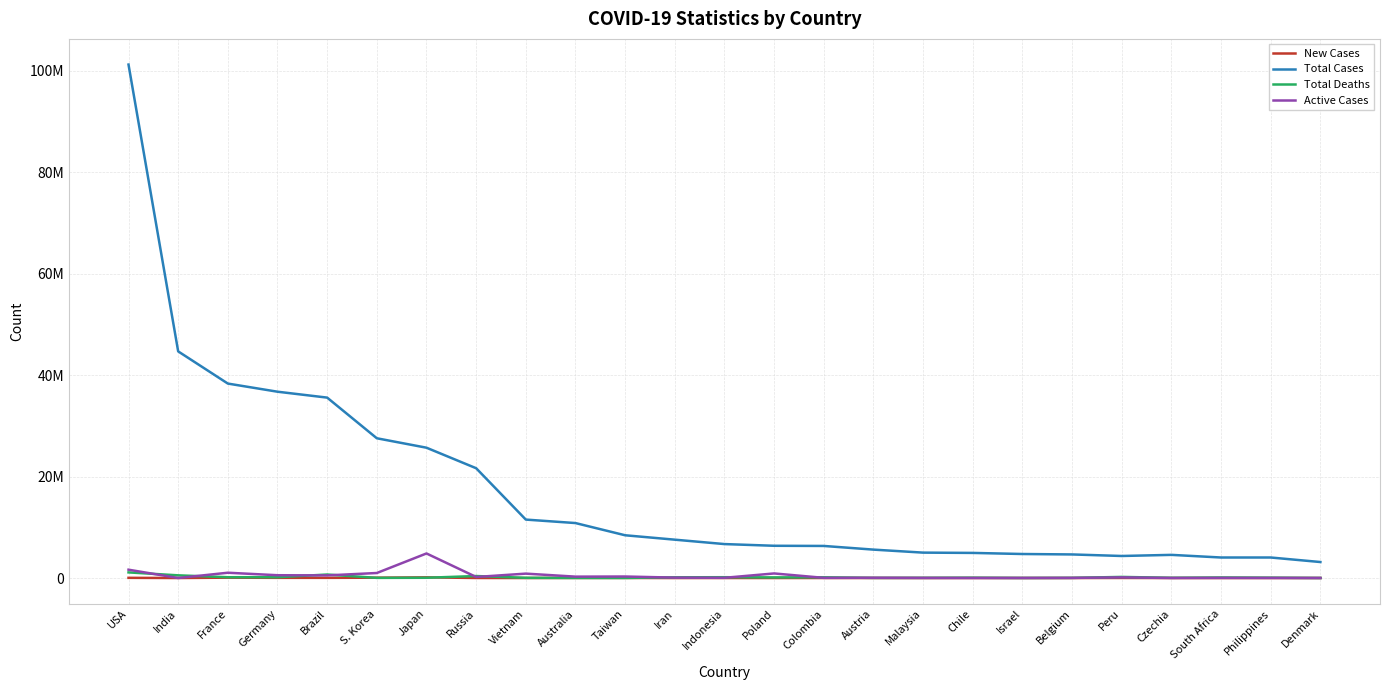

Which series has the largest total across all categories?

Total Cases